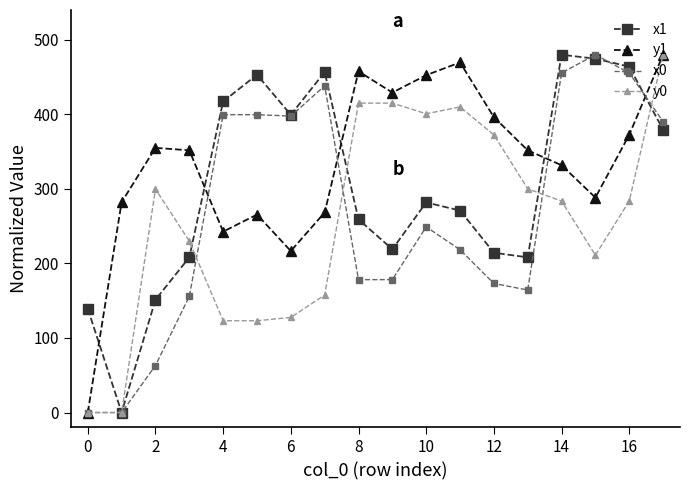

How many interior local peaks does the y1 series have?

4